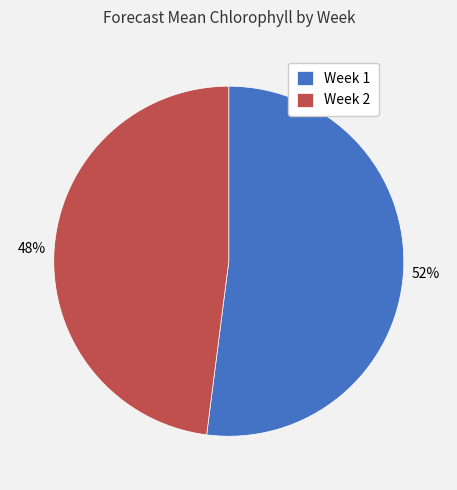

Do Week 2 and Week 1 together represent more than half of the pie?

Yes